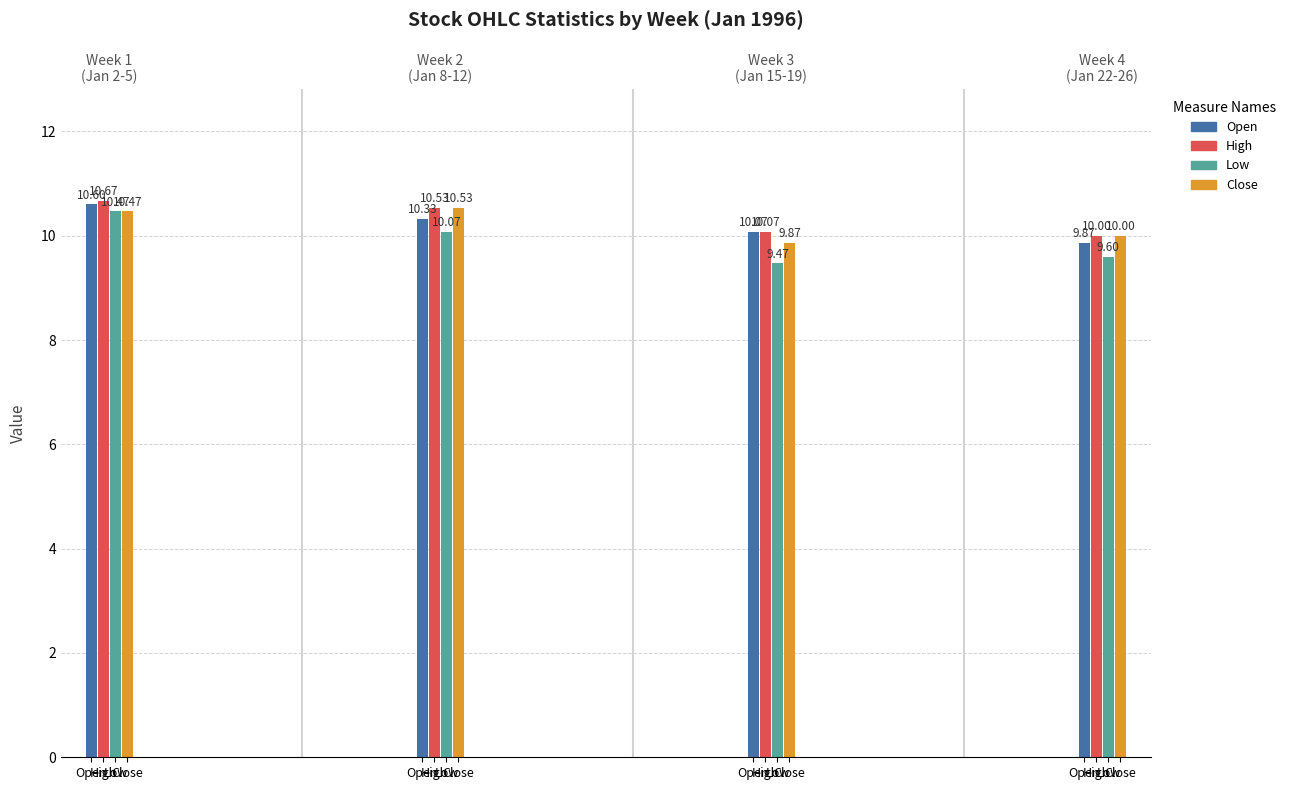

How many groups of bars are there?

4